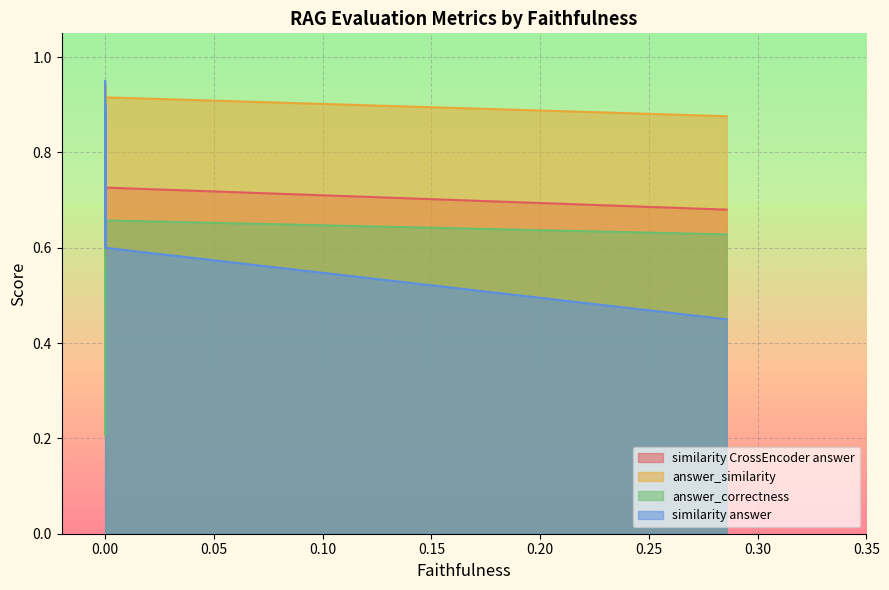

Is the value of answer_similarity at None greater than the value of answer_correctness at 0.0?

No